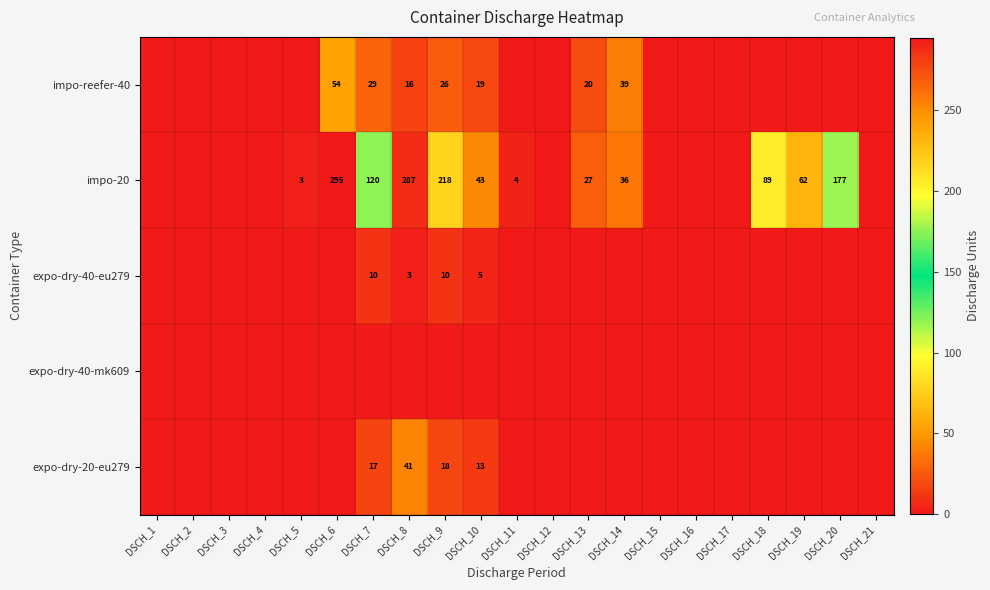

The expo-dry-20-eu279 series shows 22 at DSCH_7. True or false?

False